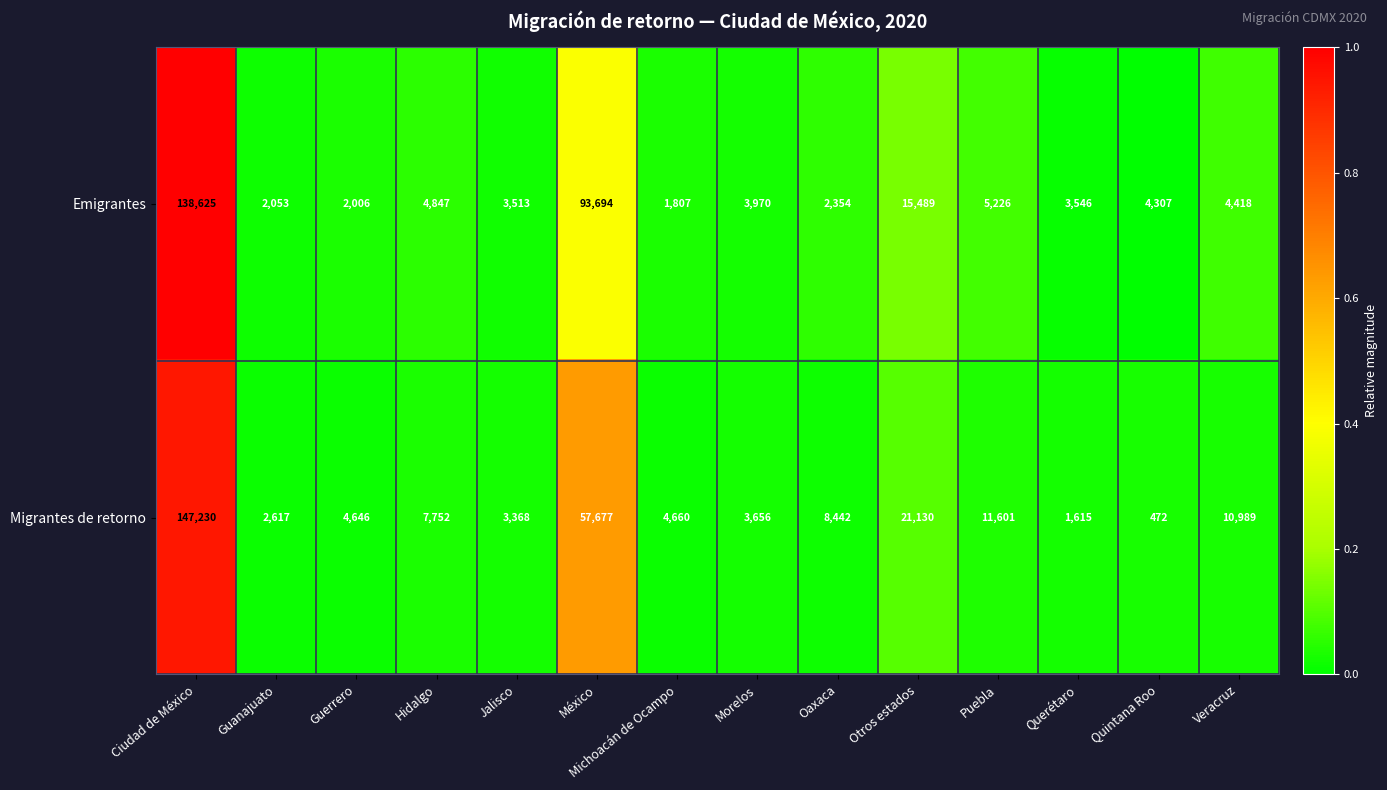

What is the sum of the Emigrantes values at Puebla and Guerrero?

7232